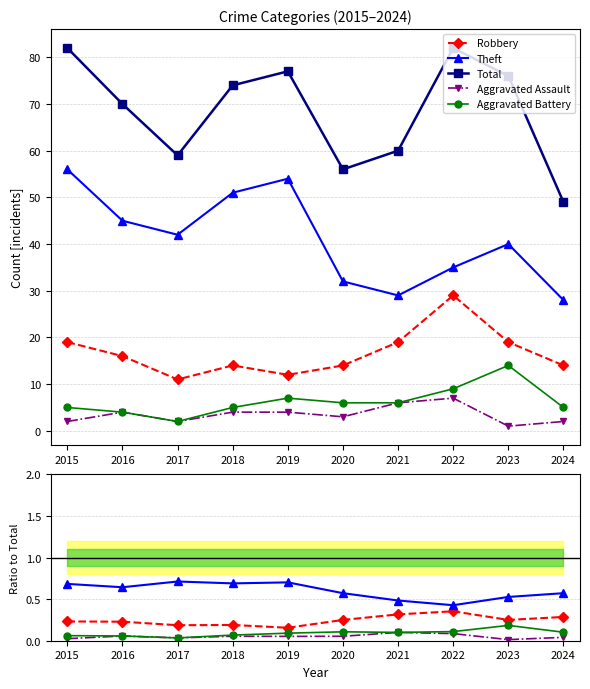

How many interior local valleys does the Theft series have?

3